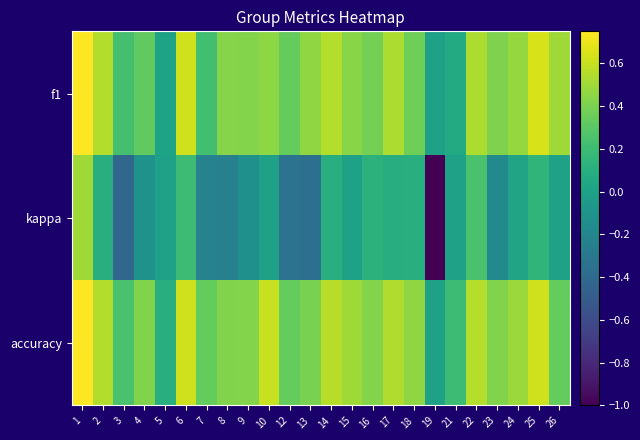

Which has a higher value, 21 or 15?

15